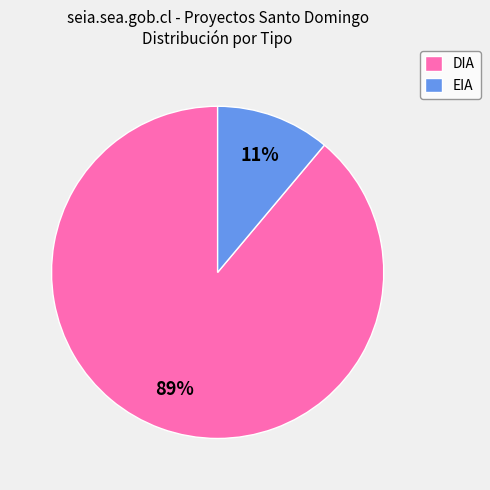

To the nearest percent, what percentage of the pie is EIA?

11%